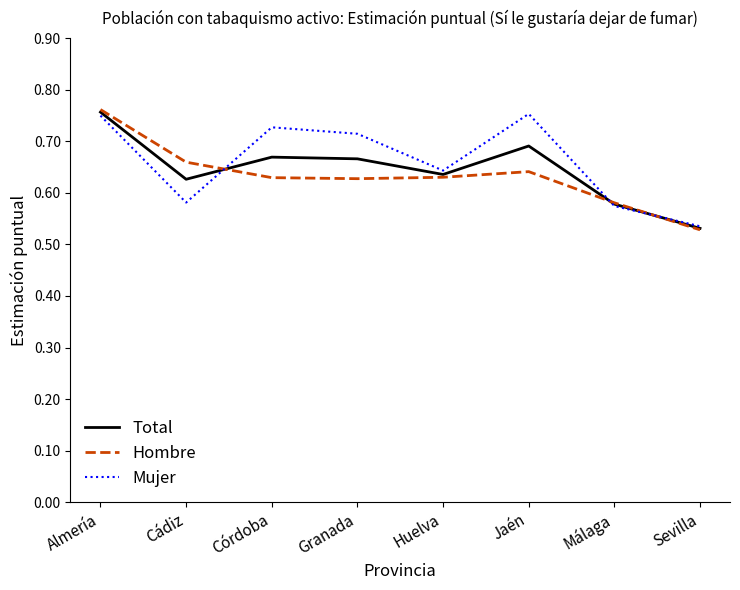

What is the sum of all Hombre values?

5.1